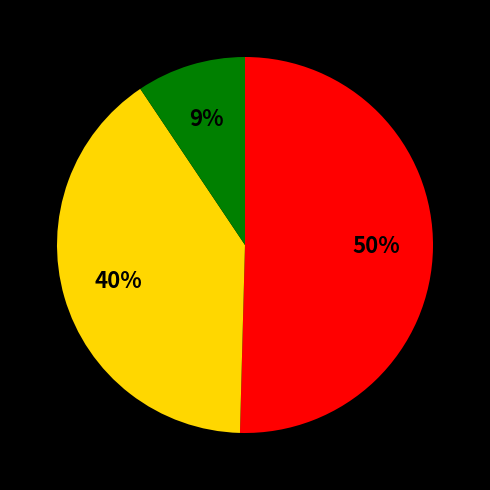

To the nearest percent, what is the difference between the largest and smallest slice percentages?

41%